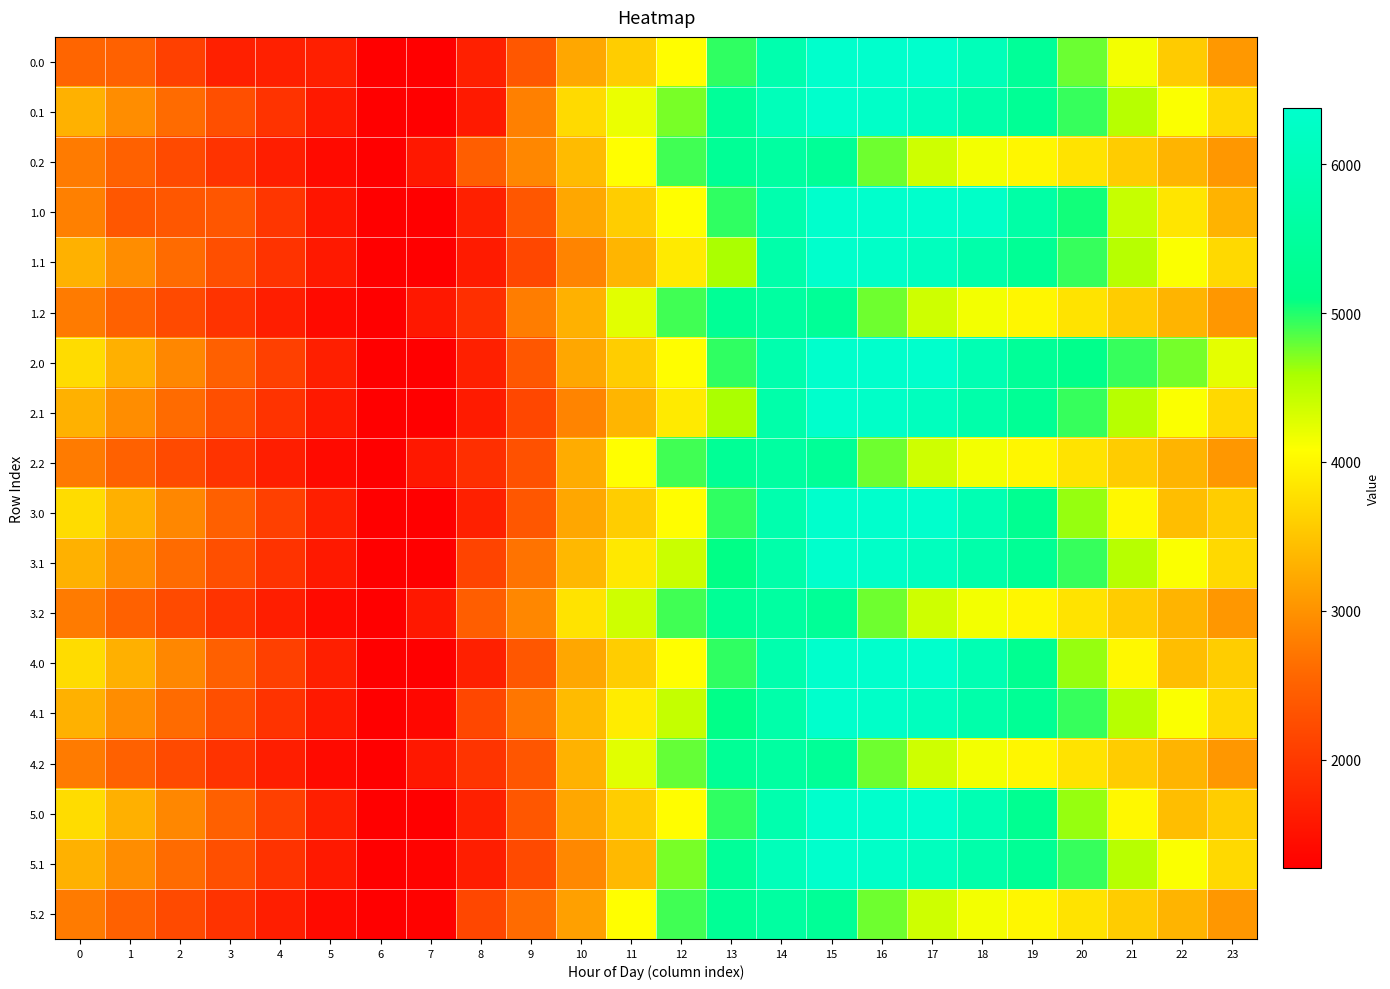

At which category is the sum across all series the highest?

15